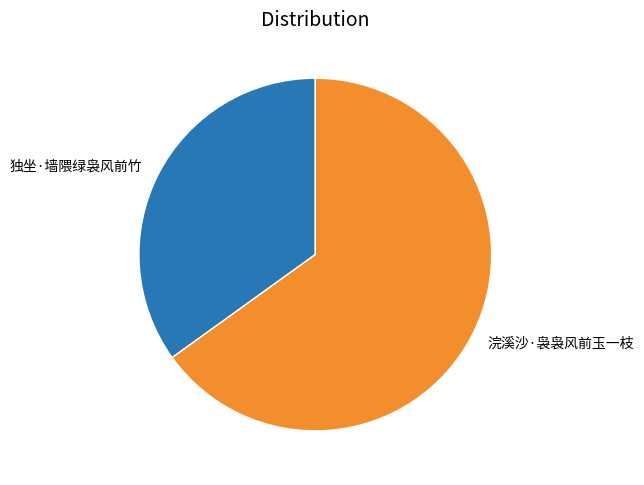

Is the sum of 独坐·墙隈绿袅风前竹 and 浣溪沙·袅袅风前玉一枝 greater than half?

Yes